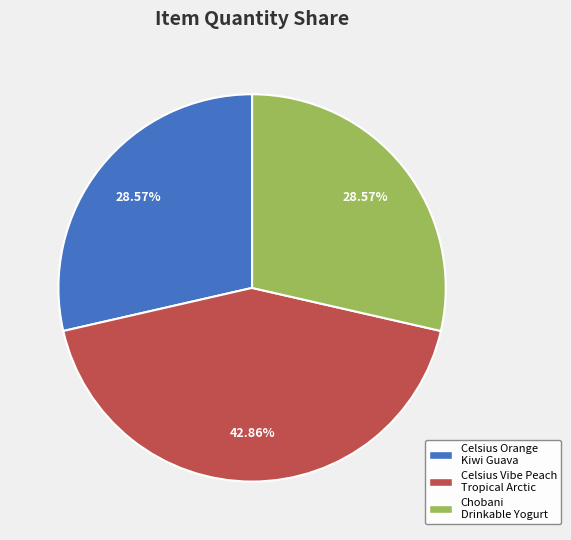

What is the ratio of the value at Chobani Drinkable Yogurt to the value at Celsius Vibe Peach Tropical Arctic?

0.7